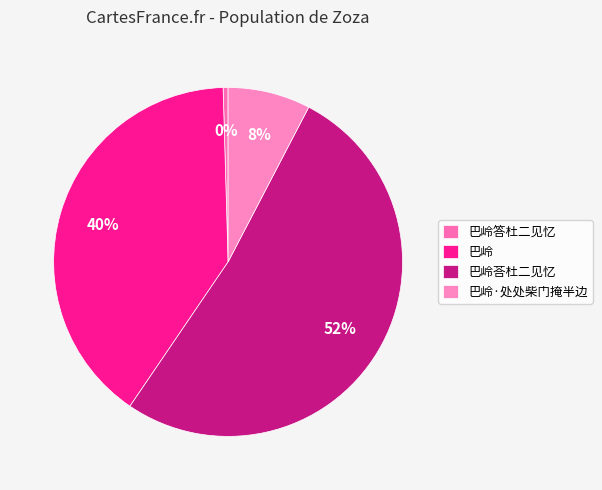

What is the majority slice?

巴岭荅杜二见忆